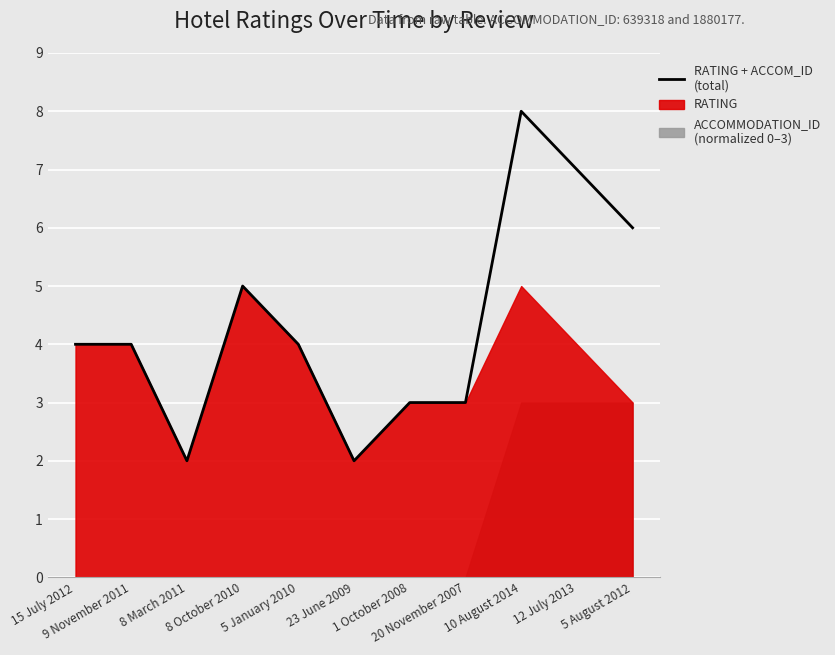

What is the value of the 9th point from the left?

8